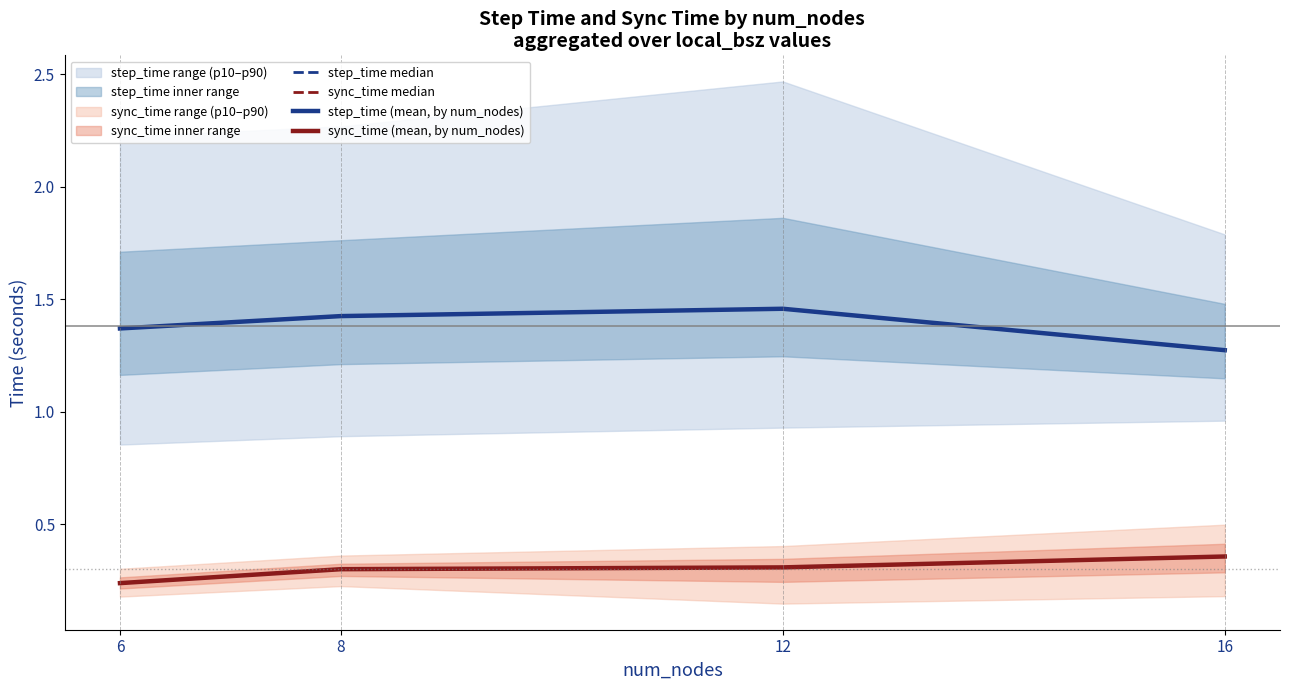

What is the difference between the maximum and minimum values in the sync_time (mean, by num_nodes) series?

0.1